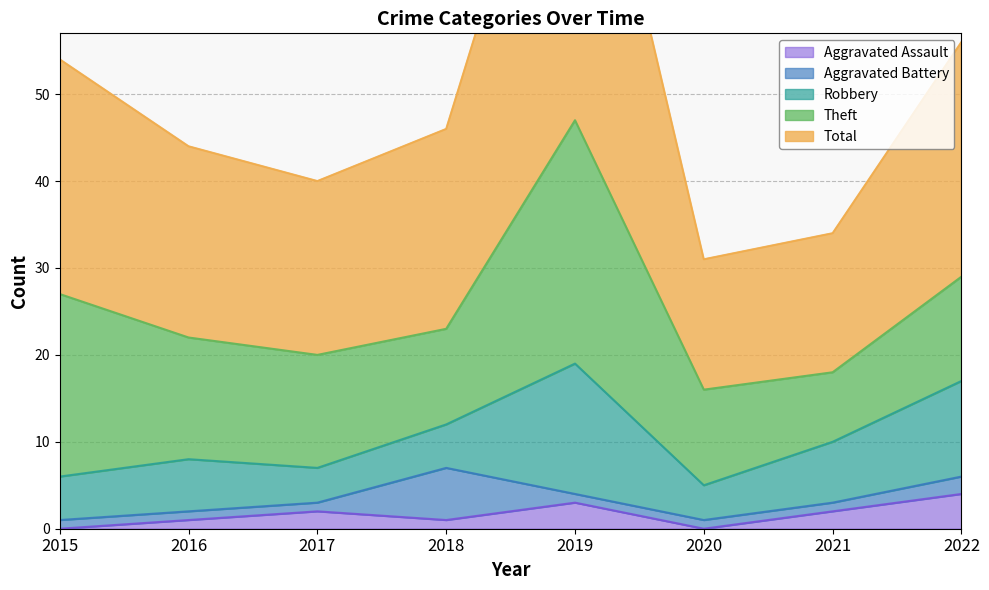

At which label does Total first exceed 23?

2015